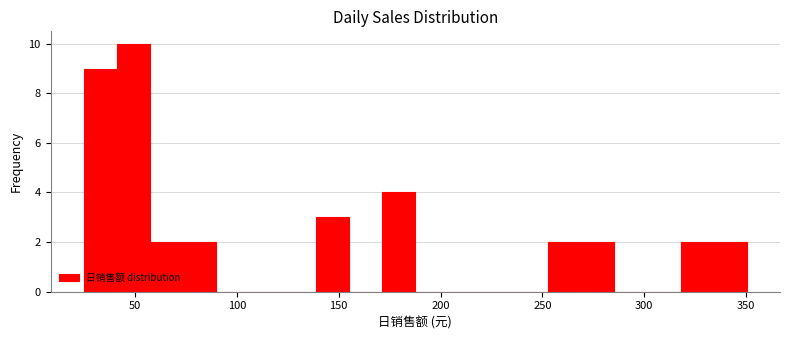

Around what value on the x-axis is the tallest bar? Give the approximate position of its centre, as read against the axis.

50